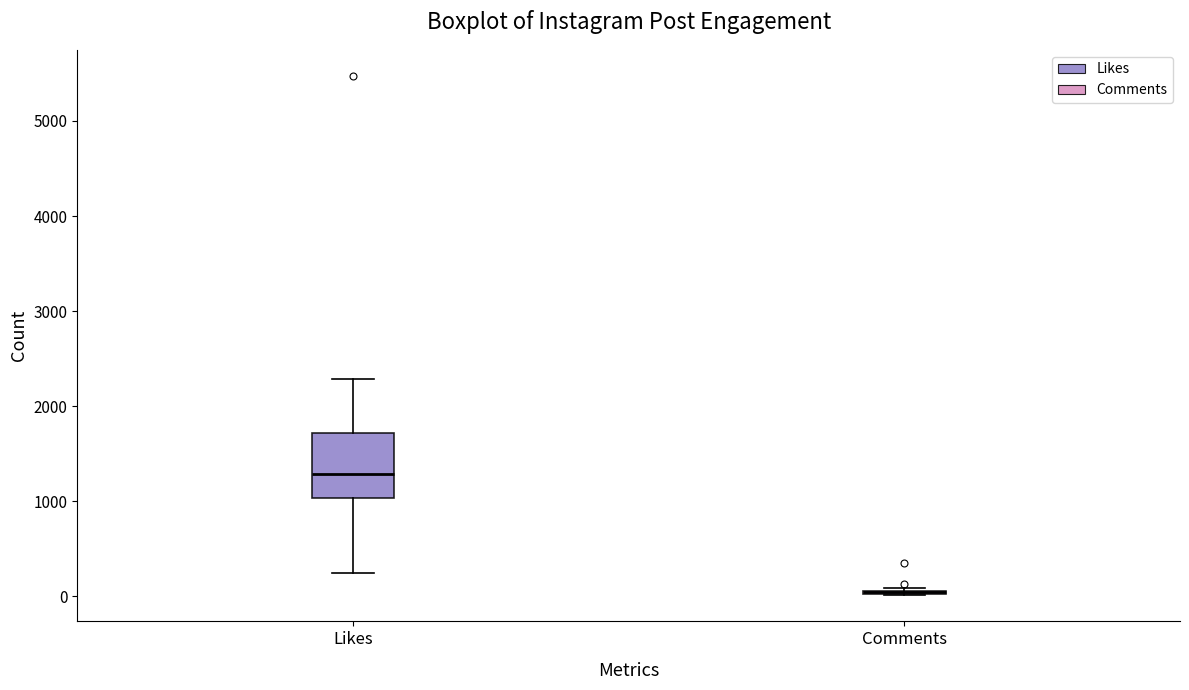

Reading left to right, transcribe this box plot: for each box, give where its median line is, the range the box spans, and where its two whiskers end, as read against the y-axis. The values are not printed on the chart, so give them approximately, as read against the axis.

Likes: median 1300, box 1000 to 1700, whiskers 200 to 2300
Comments: box collapsed to a line at 0, whiskers 0 to 100